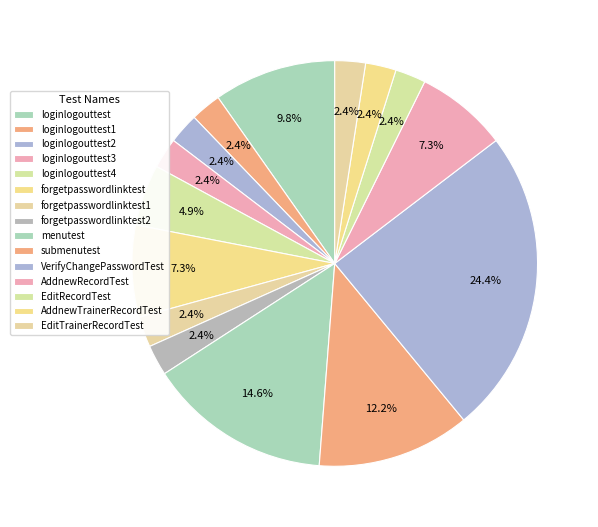

Count the number of slices in the pie.

15